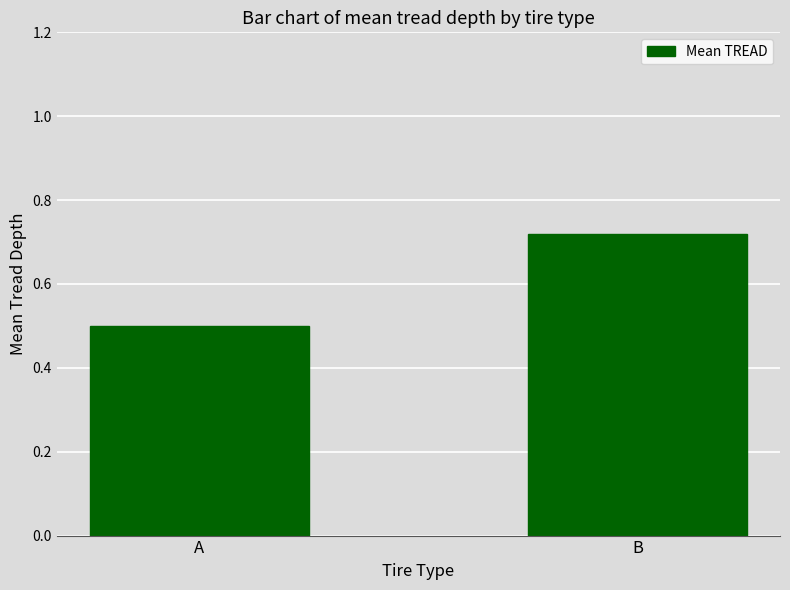

Where is the data nearest to the value 0?

A